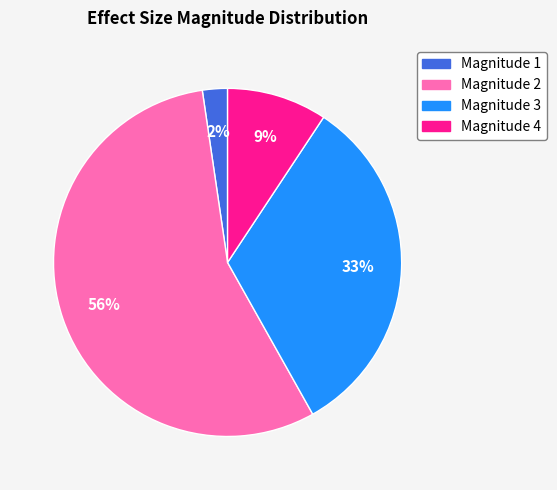

Is there any slice that represents more than half of the pie?

Yes